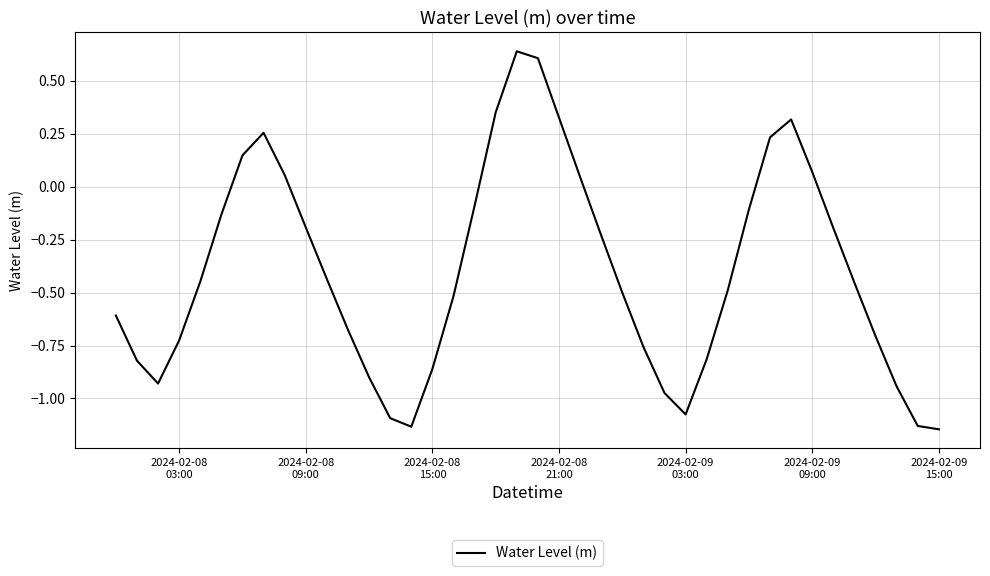

What is the difference between the maximum and minimum values?

1.8